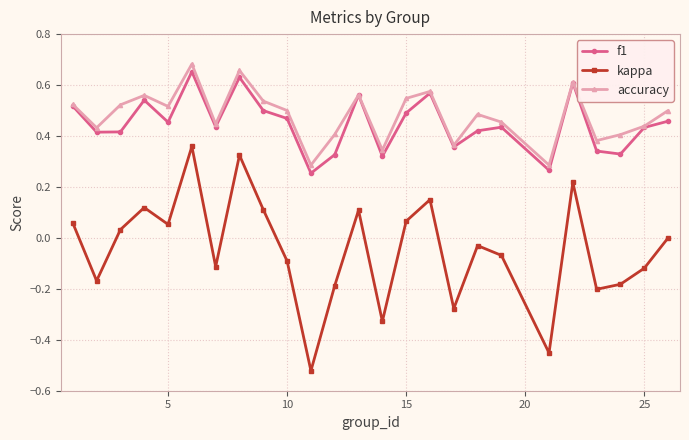

How many categories are shown in the chart?

25